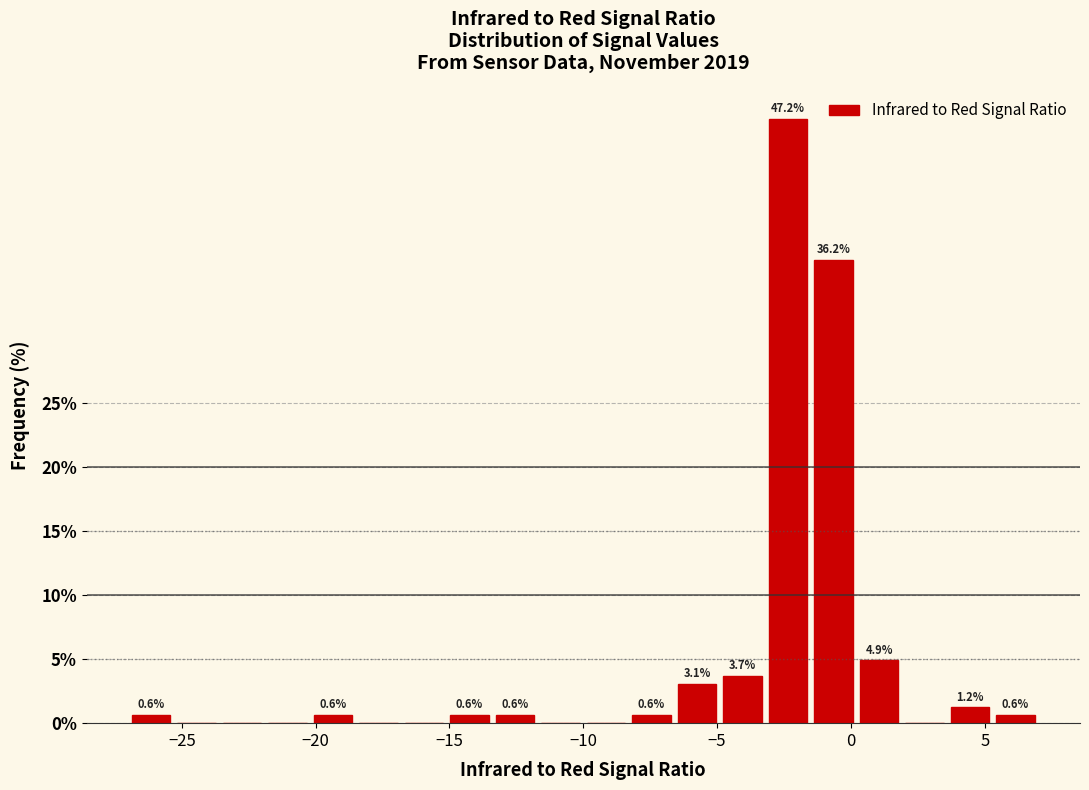

Around what value on the x-axis is the tallest bar? Give the approximate position of its centre, as read against the axis.

-2.5